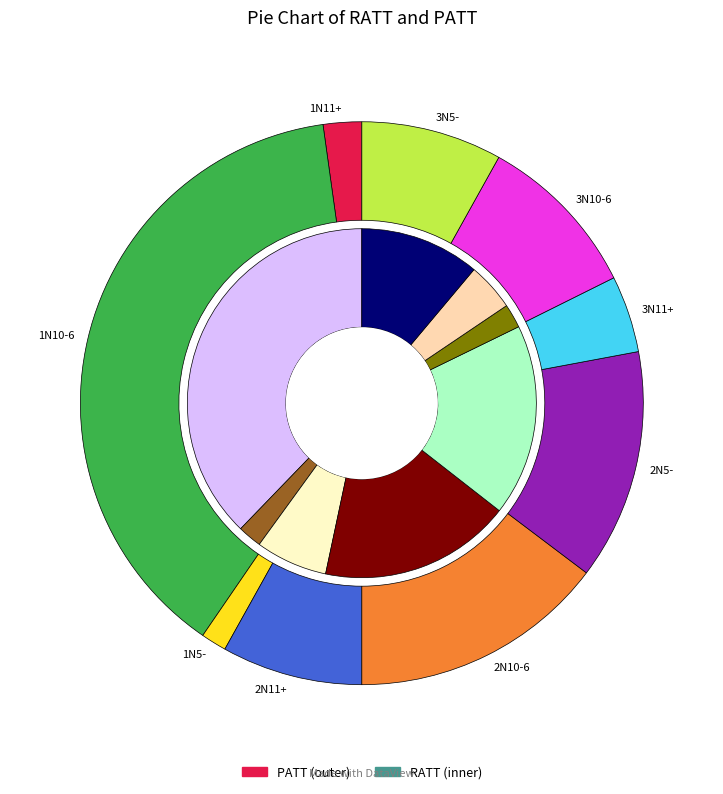

The 2N11+ slice represents 7% of the pie. True or false?

True